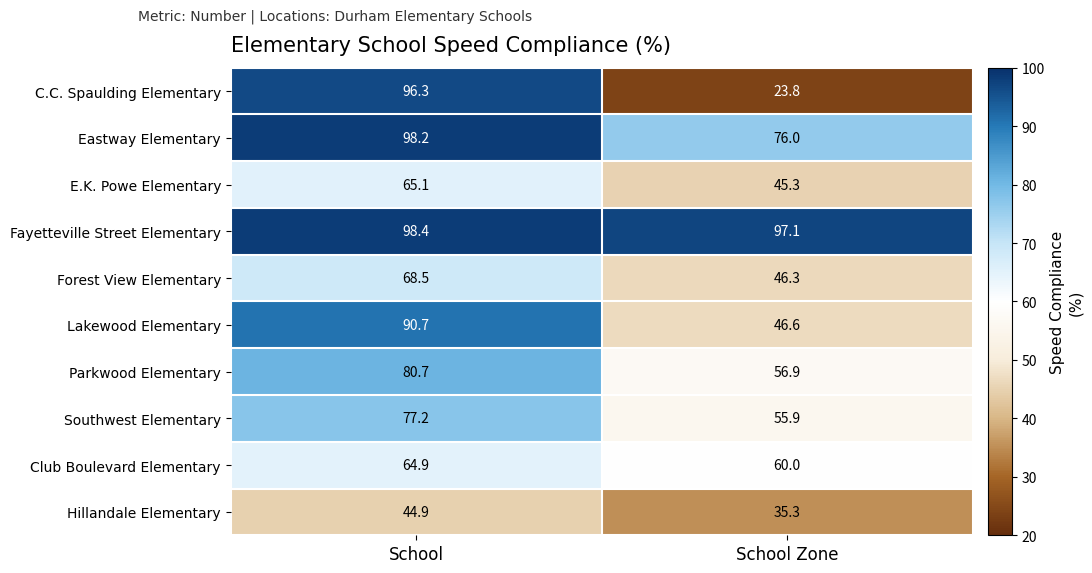

What is the spread (max minus min) of values at School?

53.5